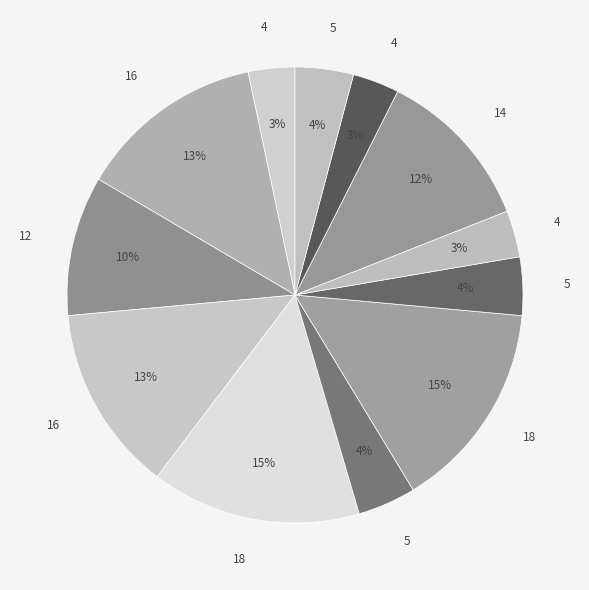

Count the number of slices in the pie.

12